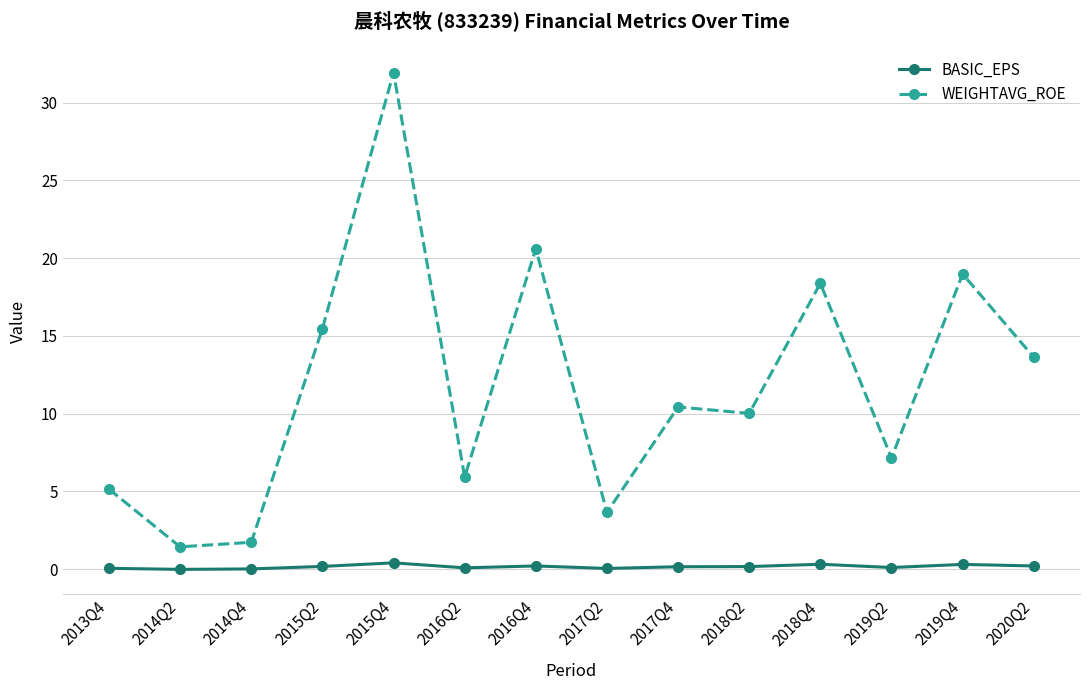

True or false: BASIC_EPS and WEIGHTAVG_ROE cross at least once.

False